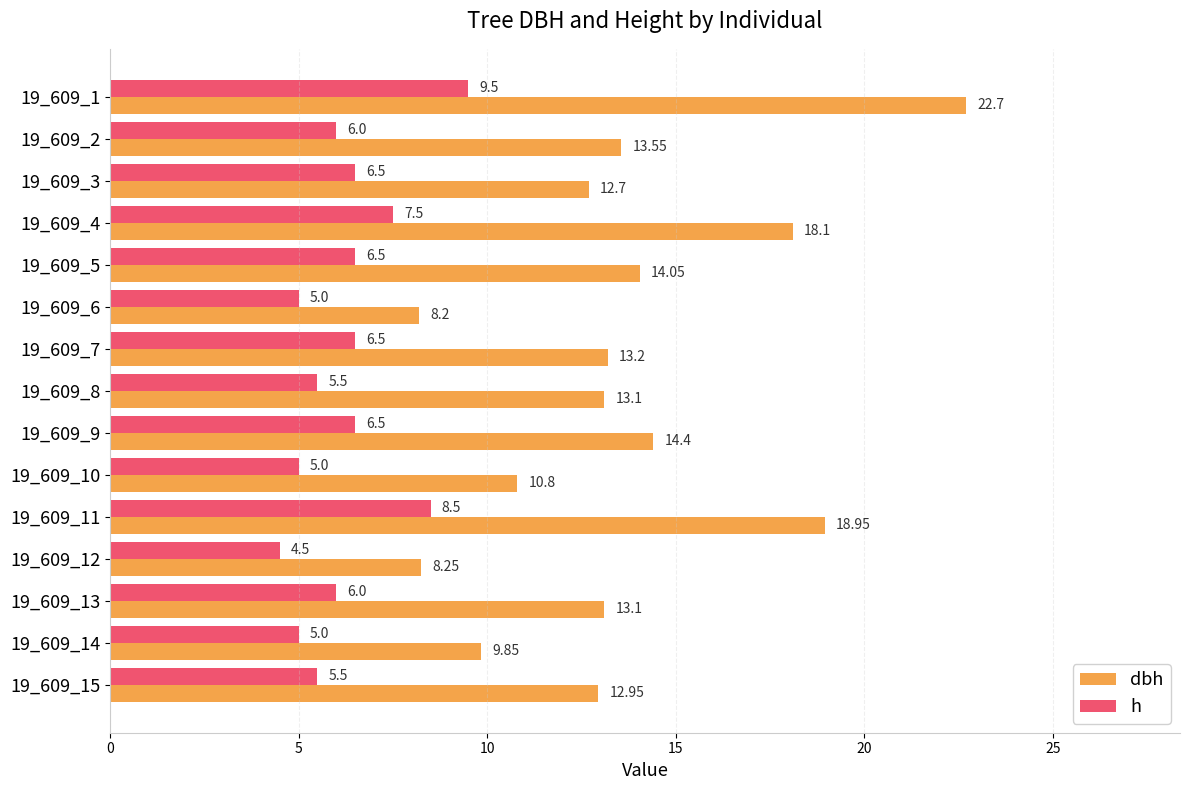

Which series has the largest total across all categories?

dbh